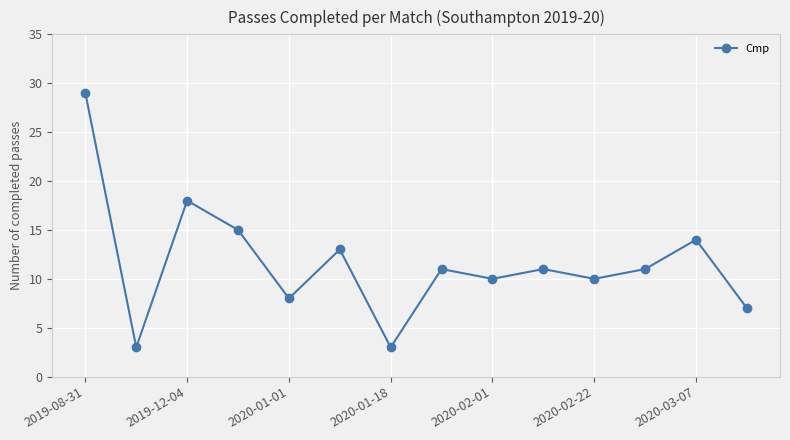

What is the value of the 9th point from the left?

10